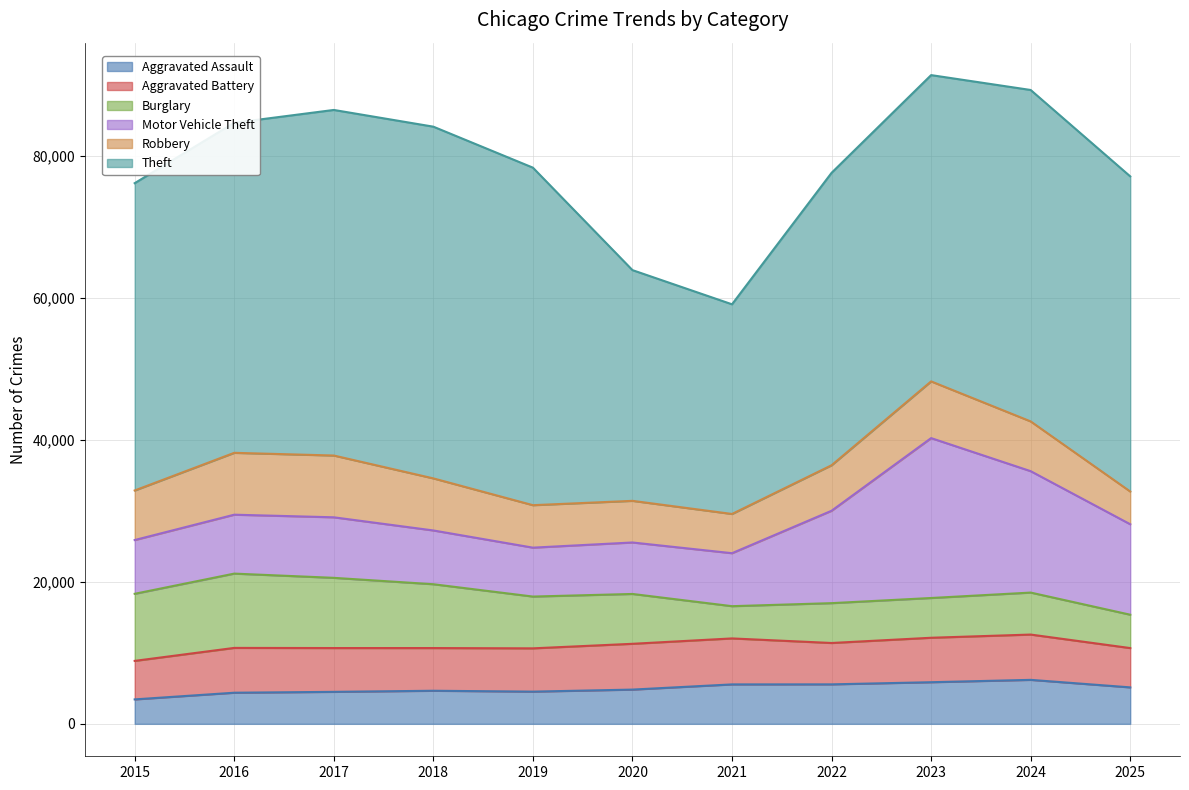

In Robbery, how many points are higher than both neighbors (excluding endpoints)?

2